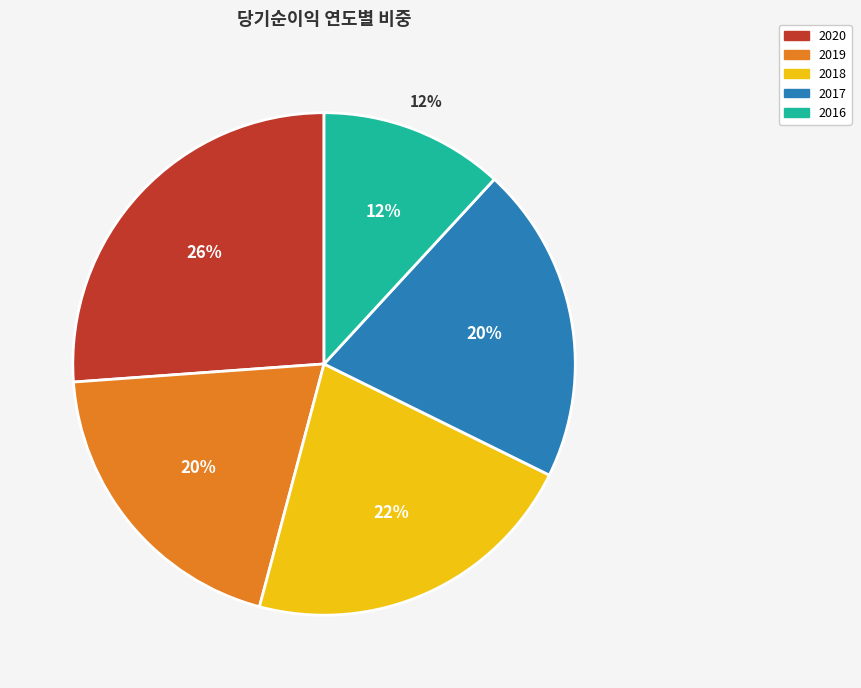

To the nearest percent, what is the average slice percentage?

20%